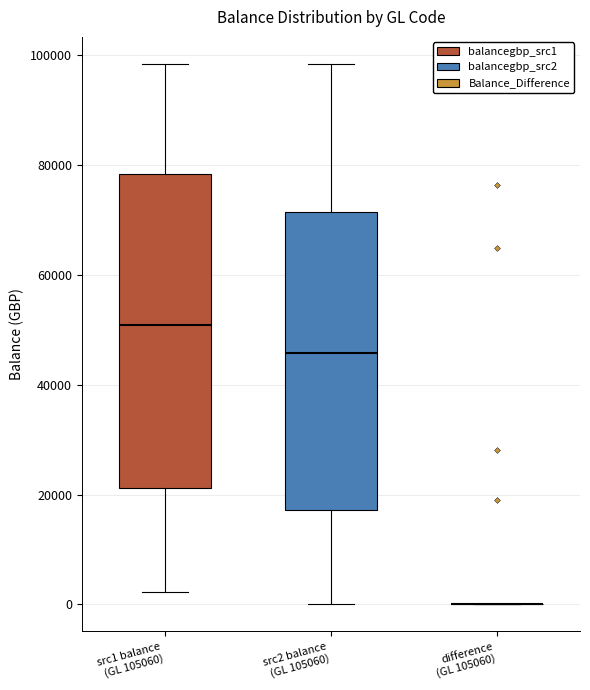

Reading left to right, read every box against the y-axis: the position of its median line, the range the box covers, and the ends of its whiskers. The values are not printed on the chart, so give them approximately, as read against the axis.

src1 balance (GL 105060): median 50000, box 22000 to 78000, whiskers 2000 to 98000
src2 balance (GL 105060): median 46000, box 18000 to 72000, whiskers 0 to 98000
difference (GL 105060): box collapsed to a line at 0, whiskers 0 to 0